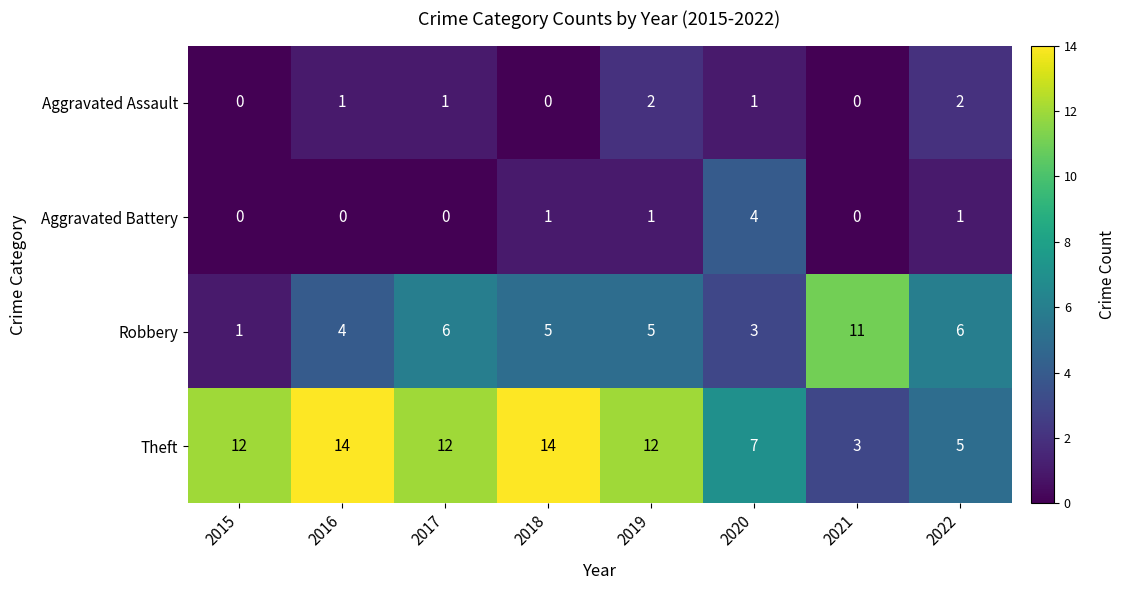

Count the number of categories in the chart.

8